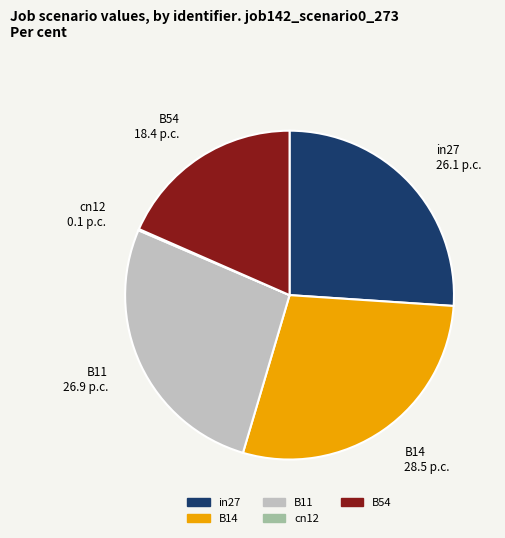

What is the largest slice in the pie chart?

B14